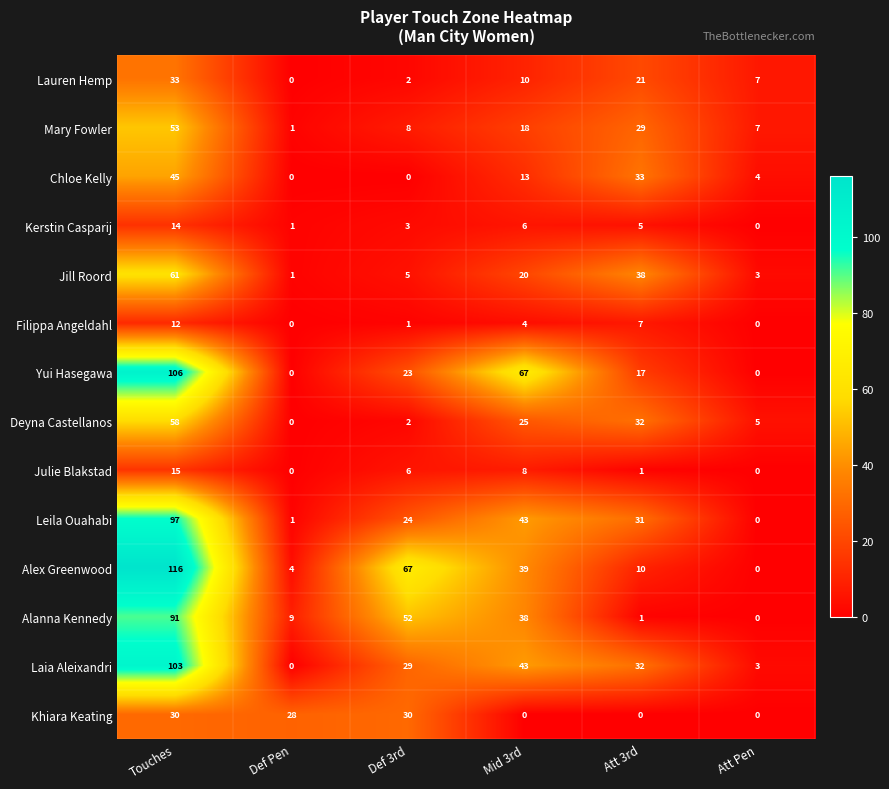

Between Def 3rd and Att 3rd, which series saw the biggest shift?

Alex Greenwood